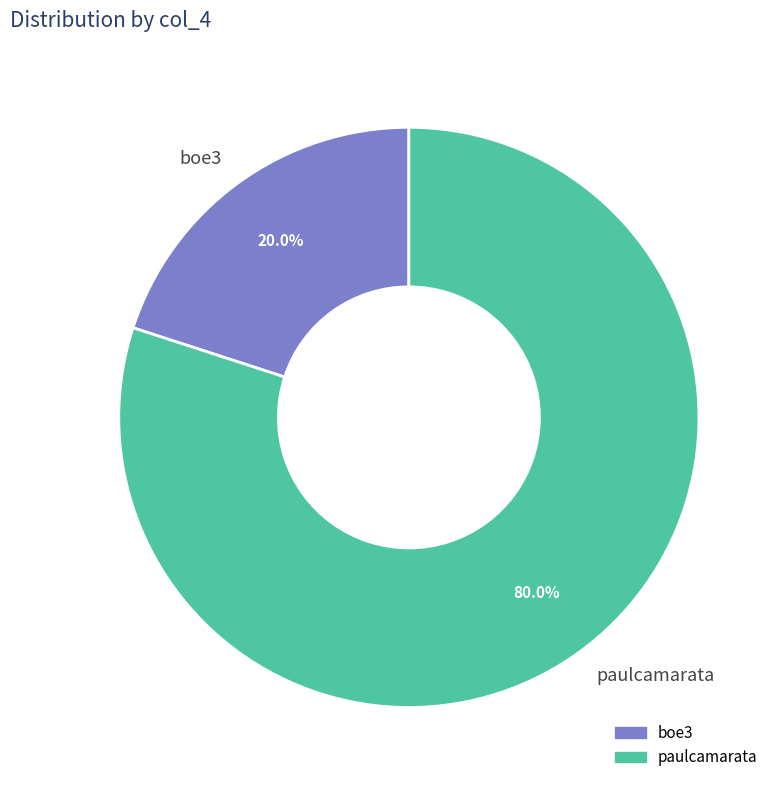

Which slice is the smallest?

boe3